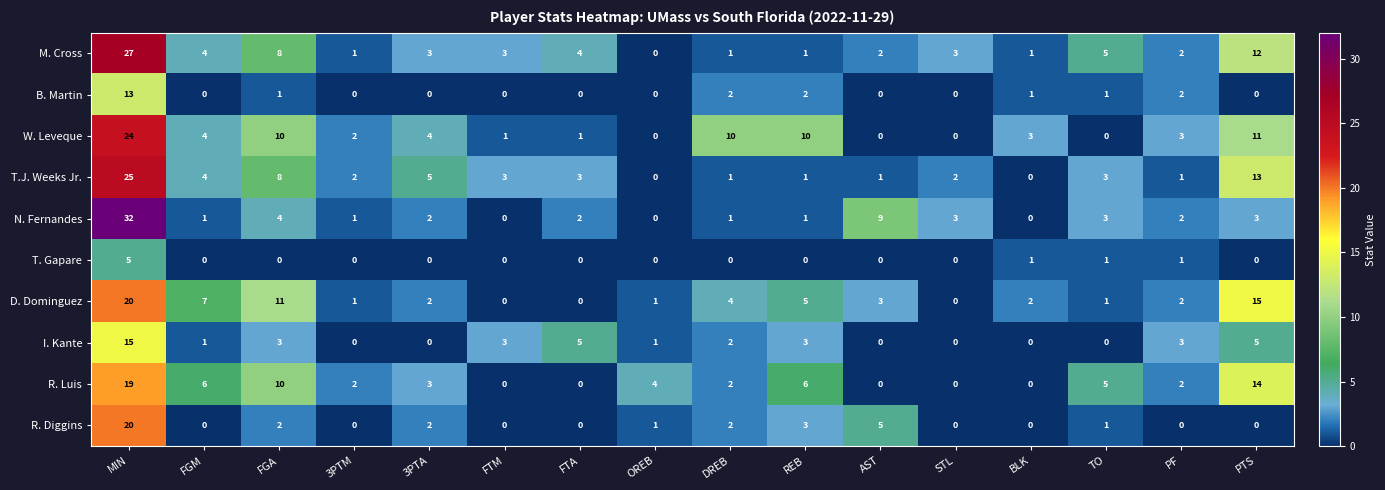

Where is W. Leveque nearest to the value 12?

PTS